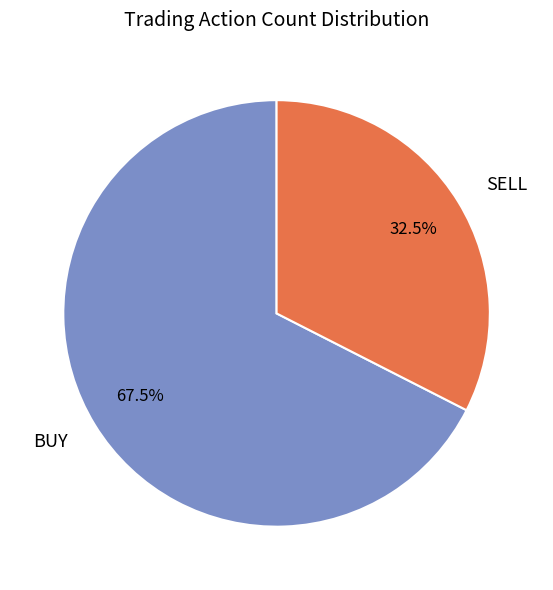

What portion of the pie excludes BUY?

32.5%